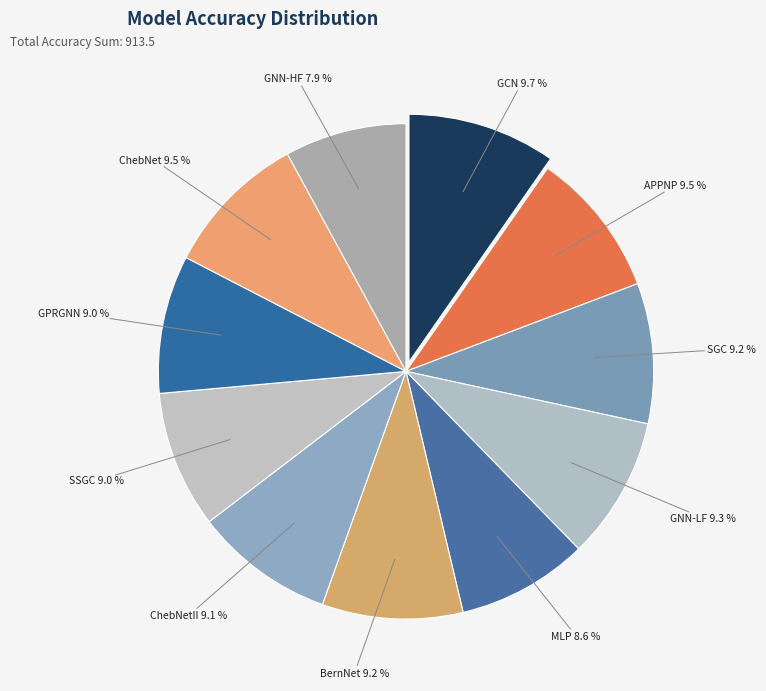

Does ChebNetII represent more than half of the total?

No